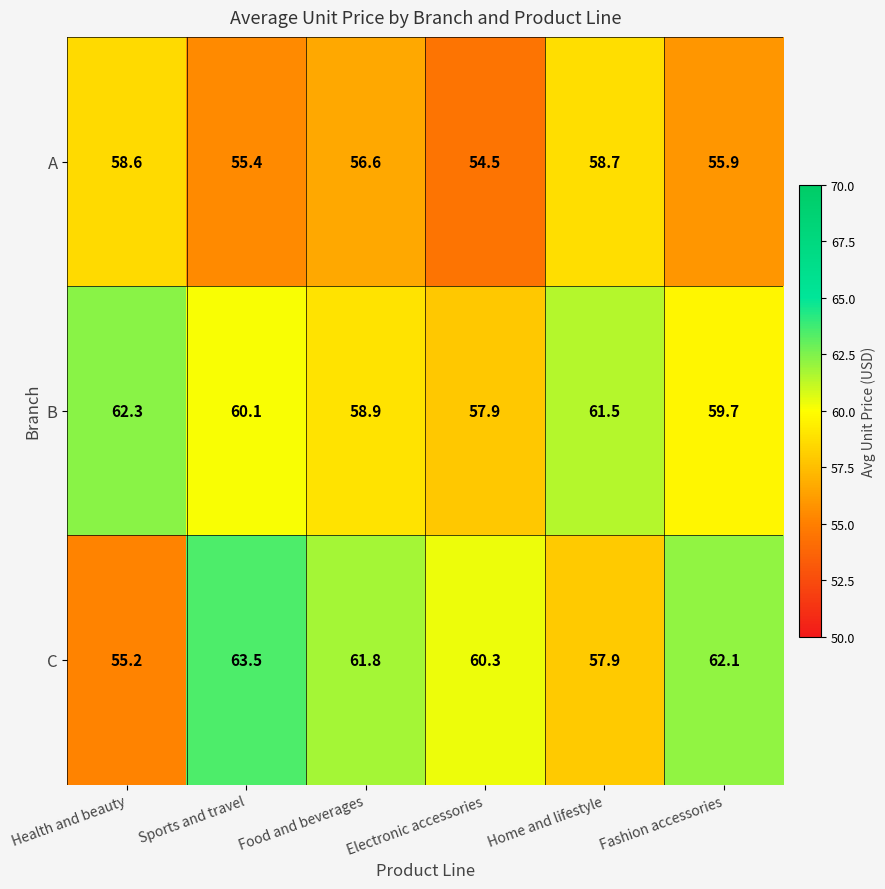

At how many categories does at least one series exceed 59?

6